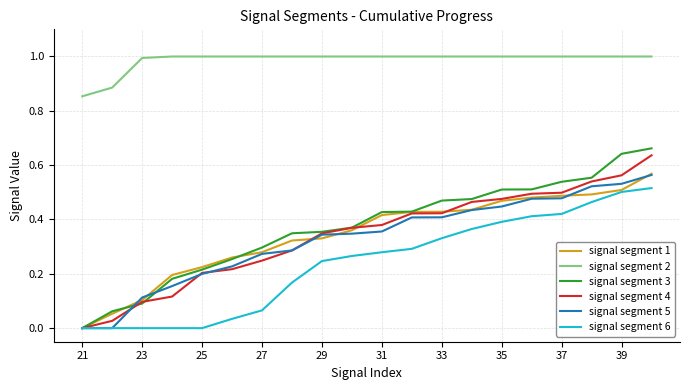

Which series has the widest spread of values?

signal segment 3